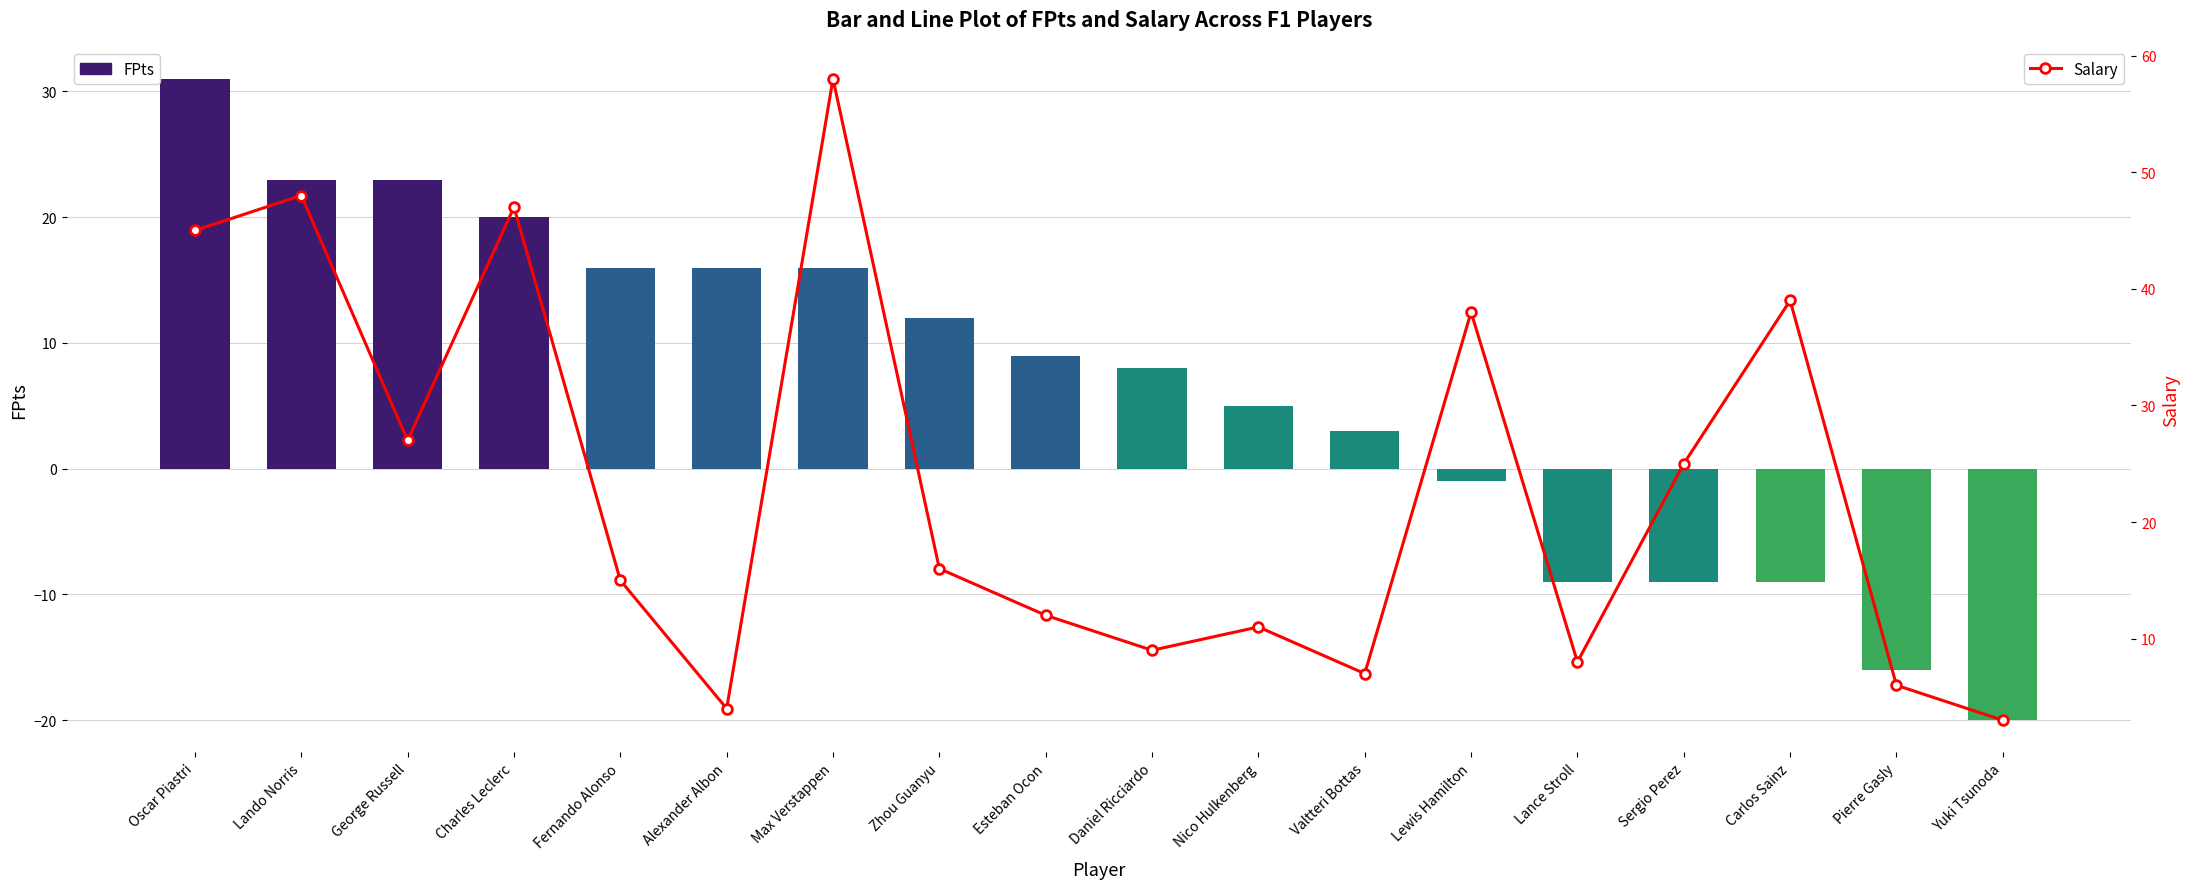

Which has a higher value, Max Verstappen or Alexander Albon?

Max Verstappen